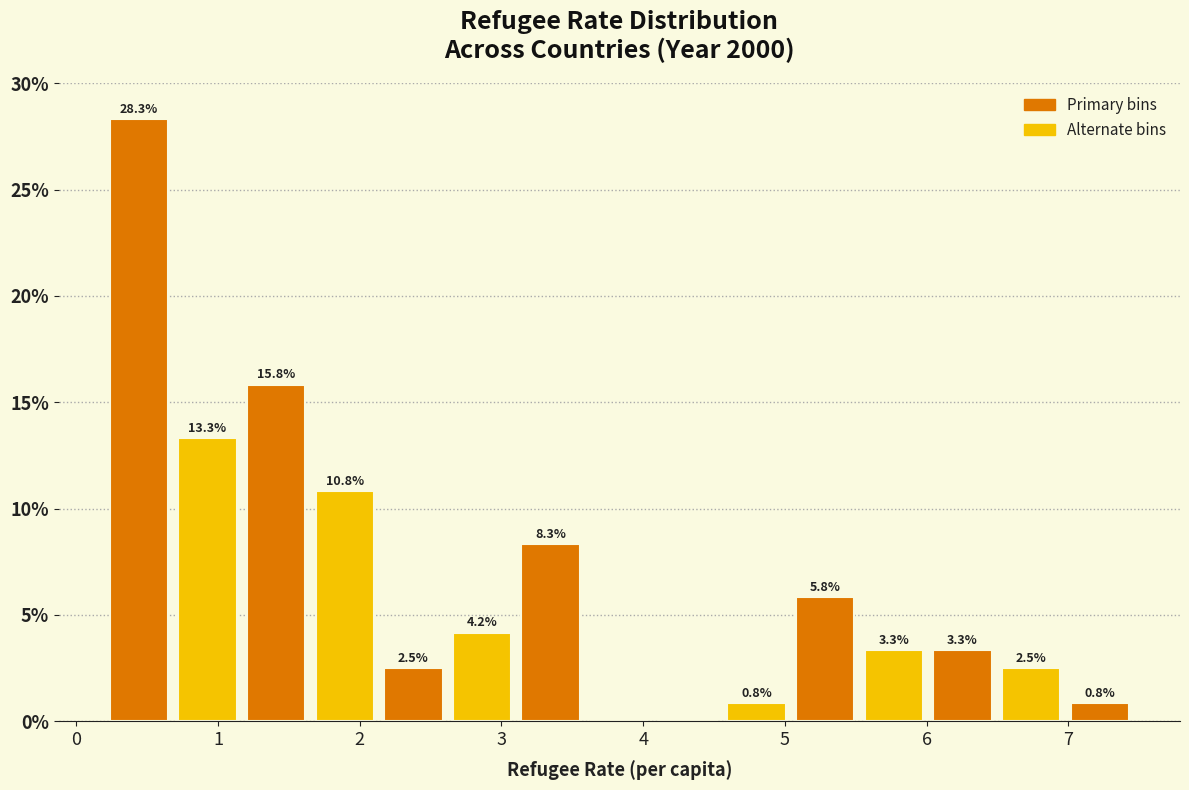

Which range on the x-axis has the tallest bar?

0.2 to 0.7